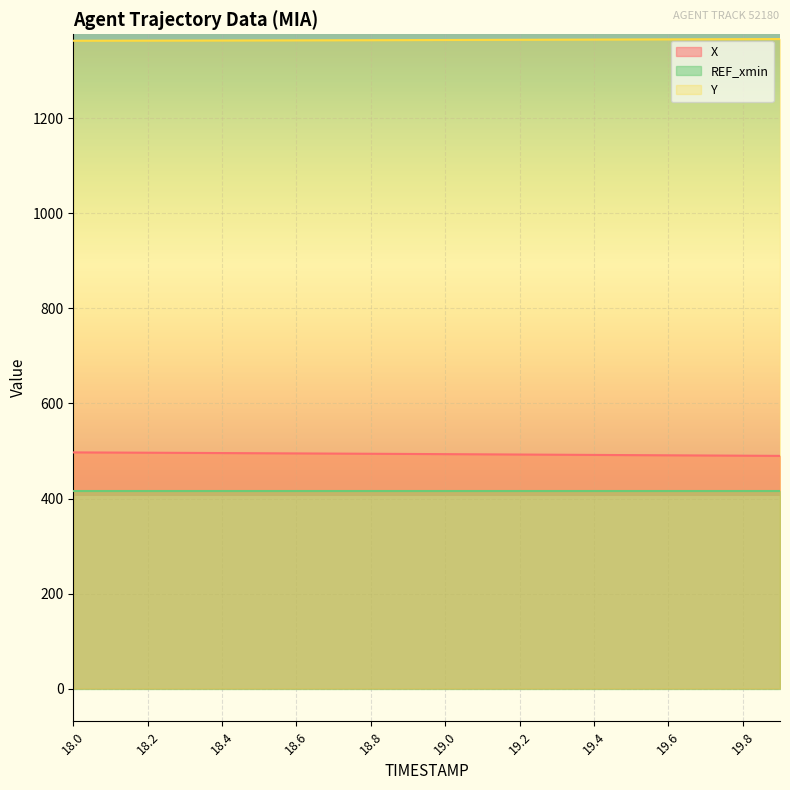

What is the minimum value shown in the chart?

415.0